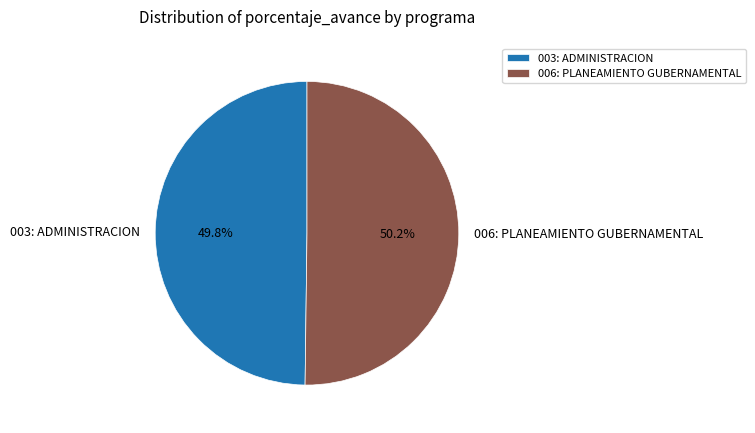

Does any single category account for the majority?

Yes